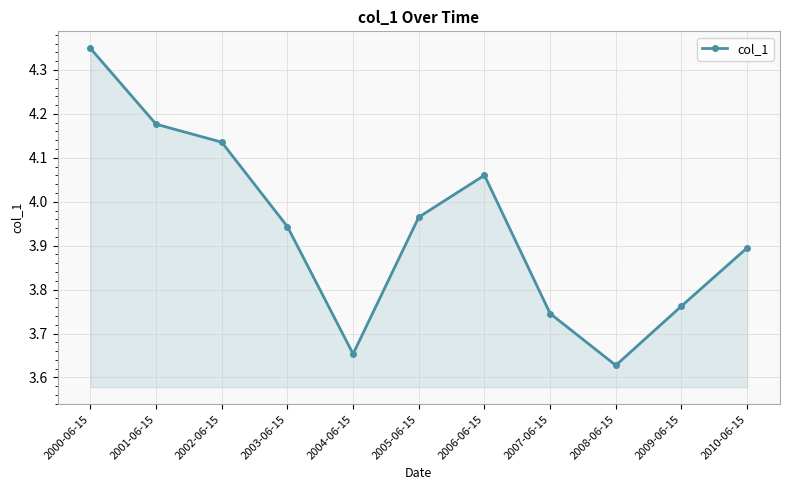

What is the label of the 6th point from the left?

2005-06-15